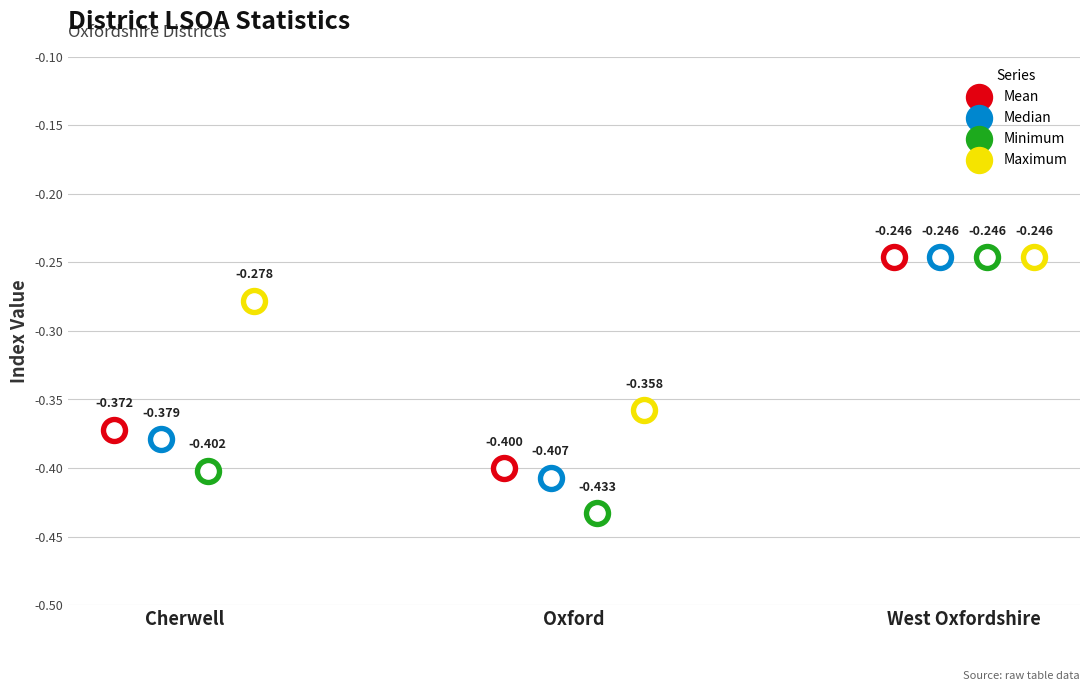

Which series reaches the minimum Y coordinate?

Minimum